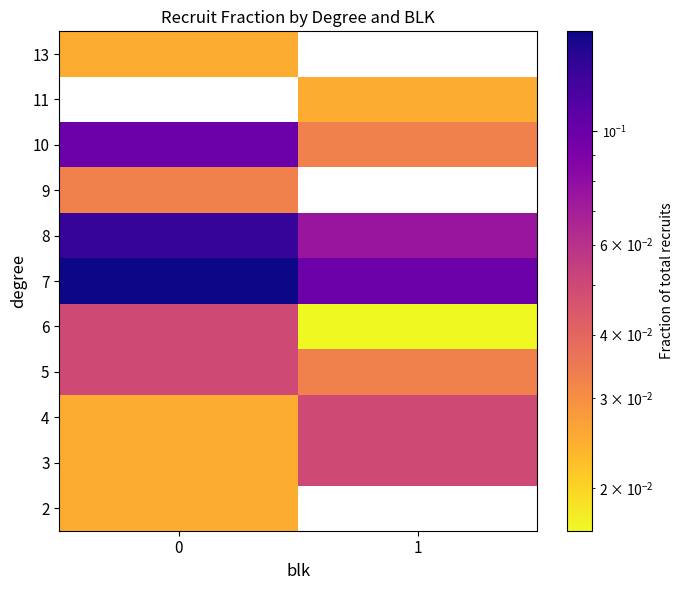

Rank the categories by 8 value from highest to lowest.

0, 1